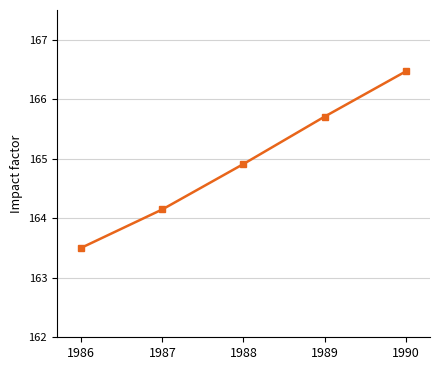

How many values exceed 164?

4